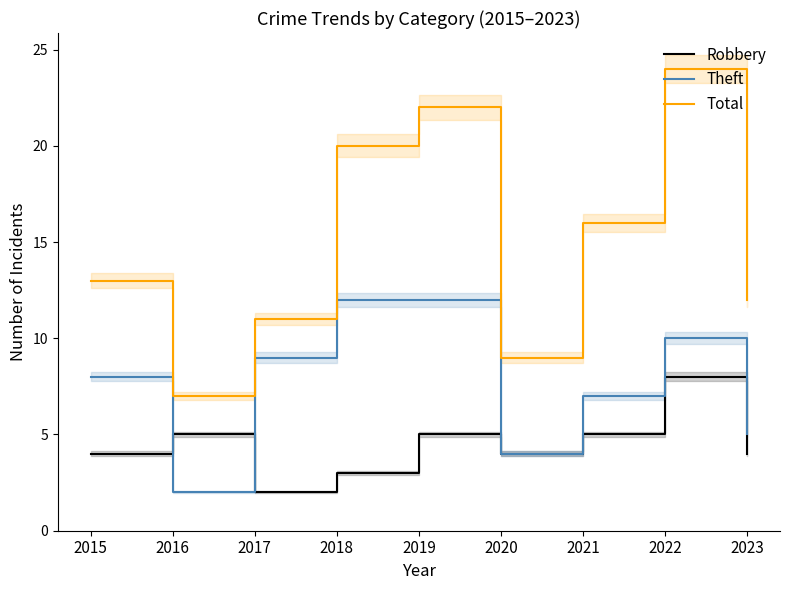

What is the difference between the maximum and second lowest values in the Theft series?

8